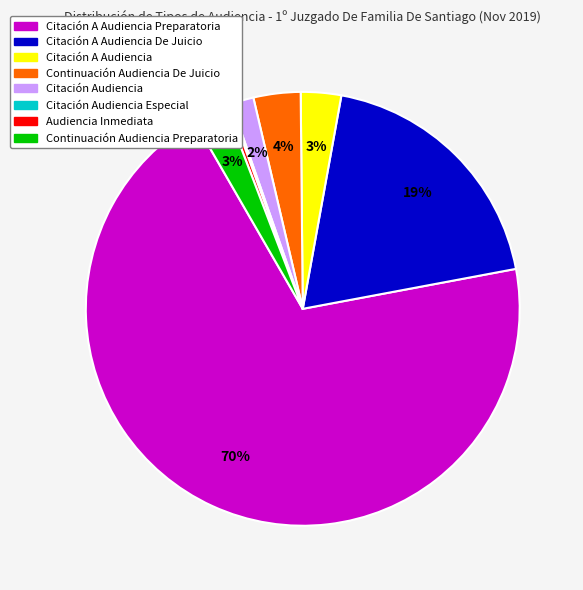

Approximately how many times larger is the value at Continuación Audiencia Preparatoria compared to Citación Audiencia?

1.5